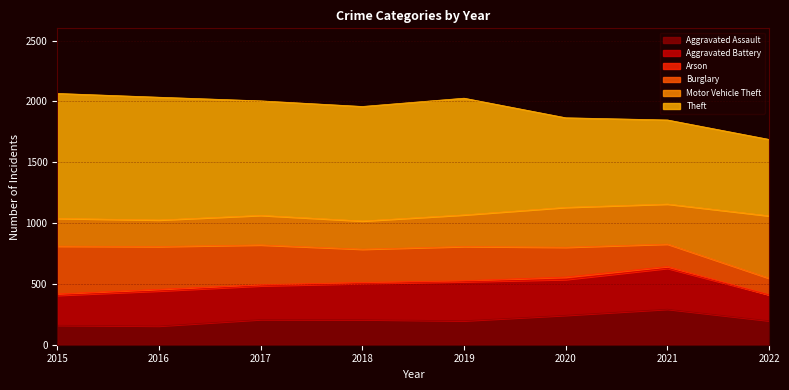

Is it true that Aggravated Assault equals 292 at 2021?

True